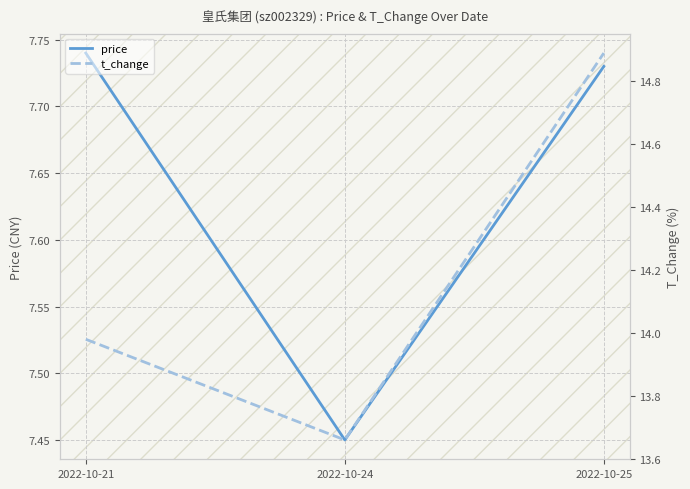

Reading right to left, extract all data points from this chart.

price: 2022-10-25=7.7	2022-10-24=7.5	2022-10-21=7.7
t_change: 2022-10-25=14.9	2022-10-24=13.7	2022-10-21=14.0